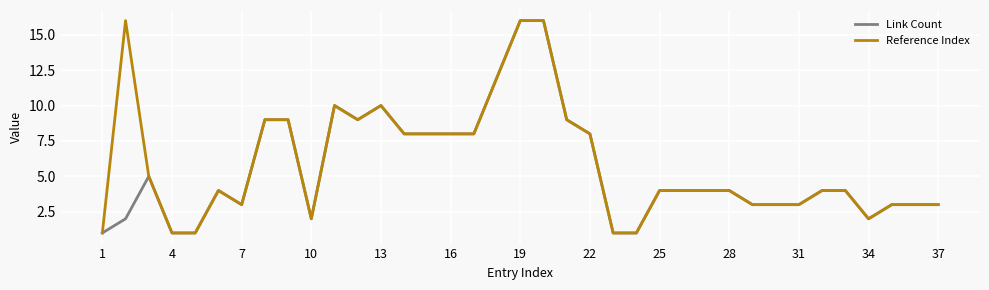

What is the highest value of the Link Count series?

16